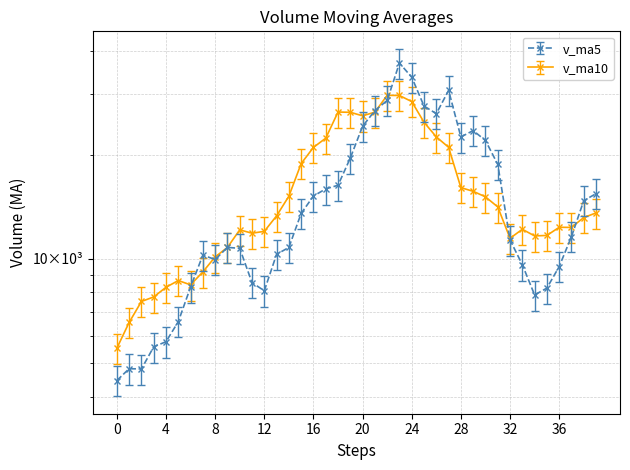

Count the number of data series in this chart.

2